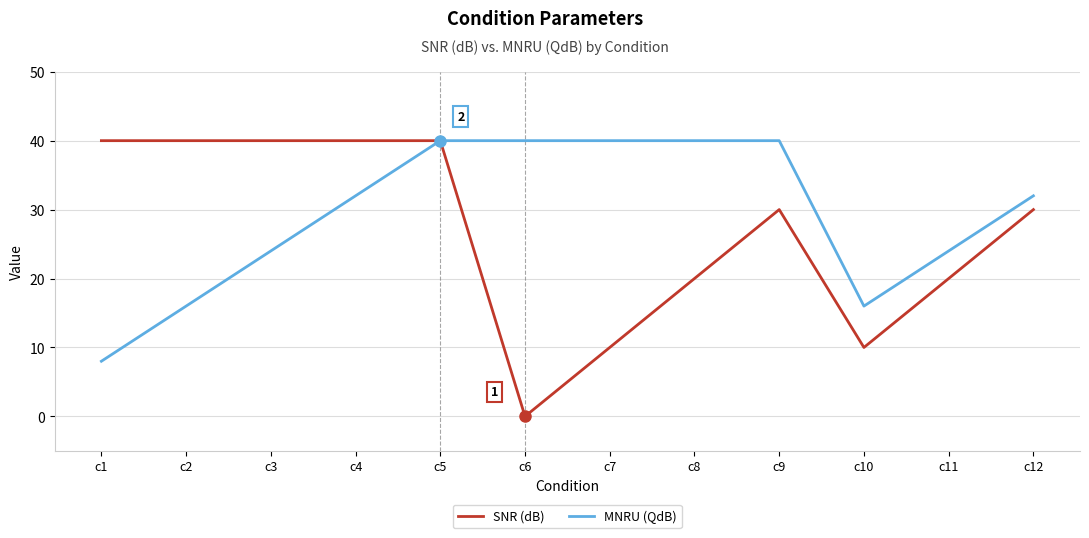

The SNR (dB) series shows 11 at c9. True or false?

False